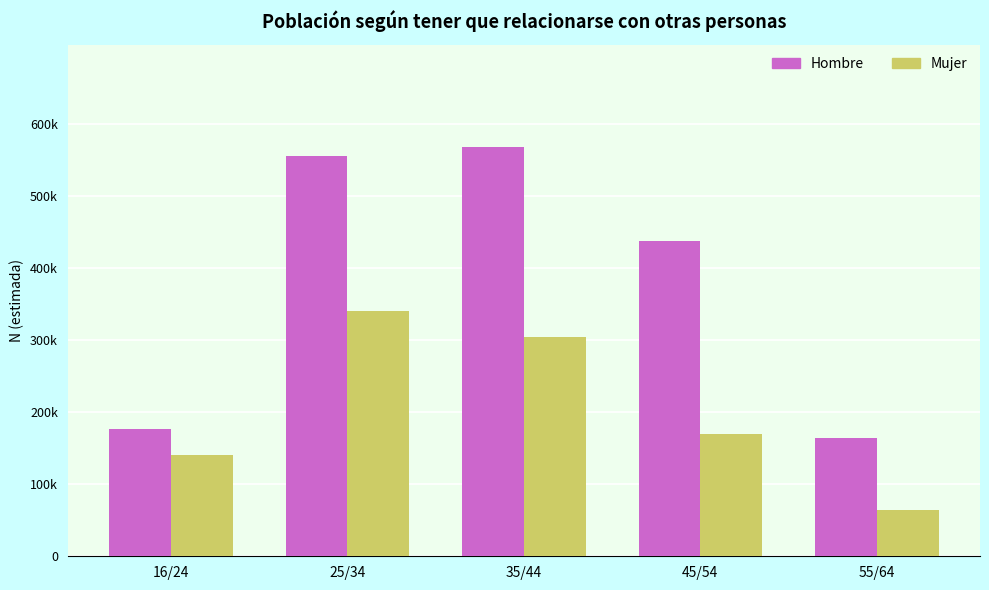

Between 16/24 and 45/54, which series saw the biggest shift?

Hombre